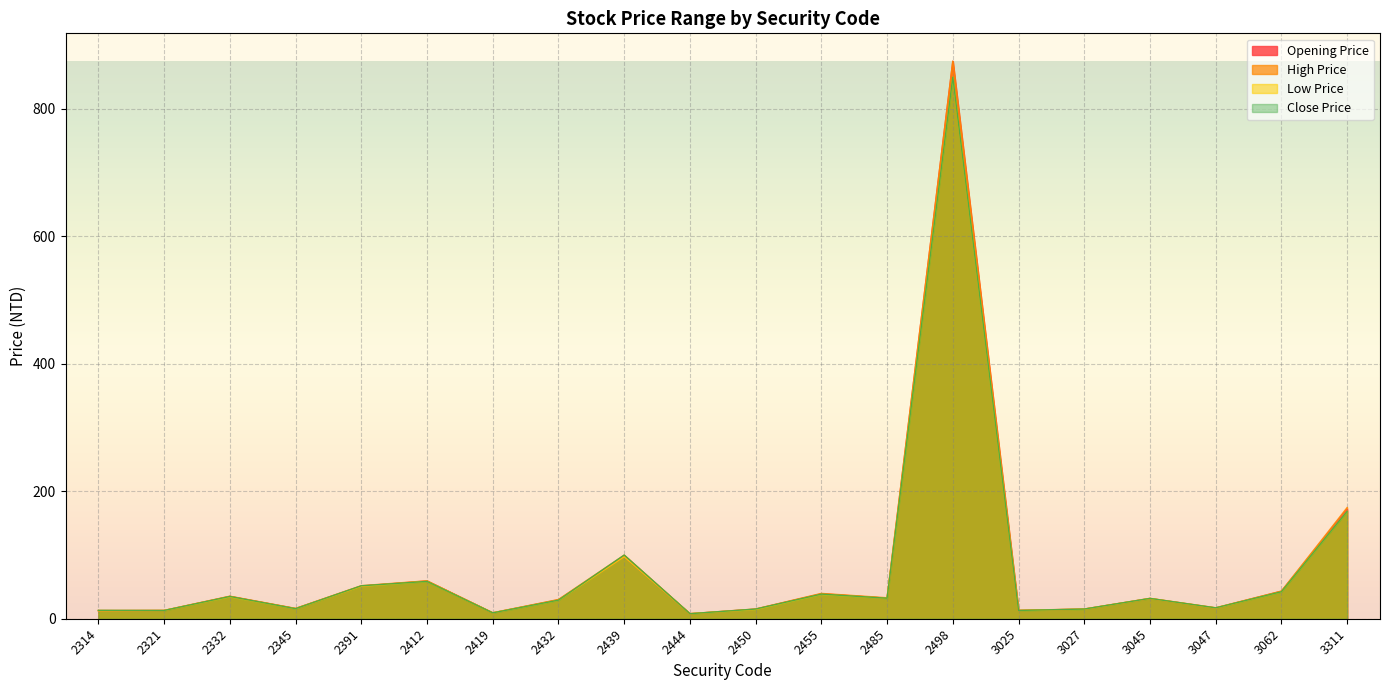

Which has a higher value, 2455 or 3311?

3311